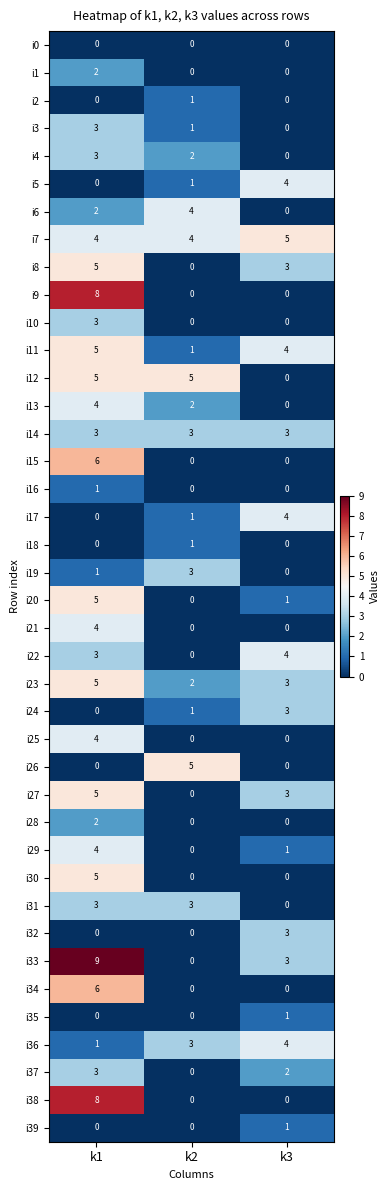

Count the i3 values in the range 0 to 3.

3